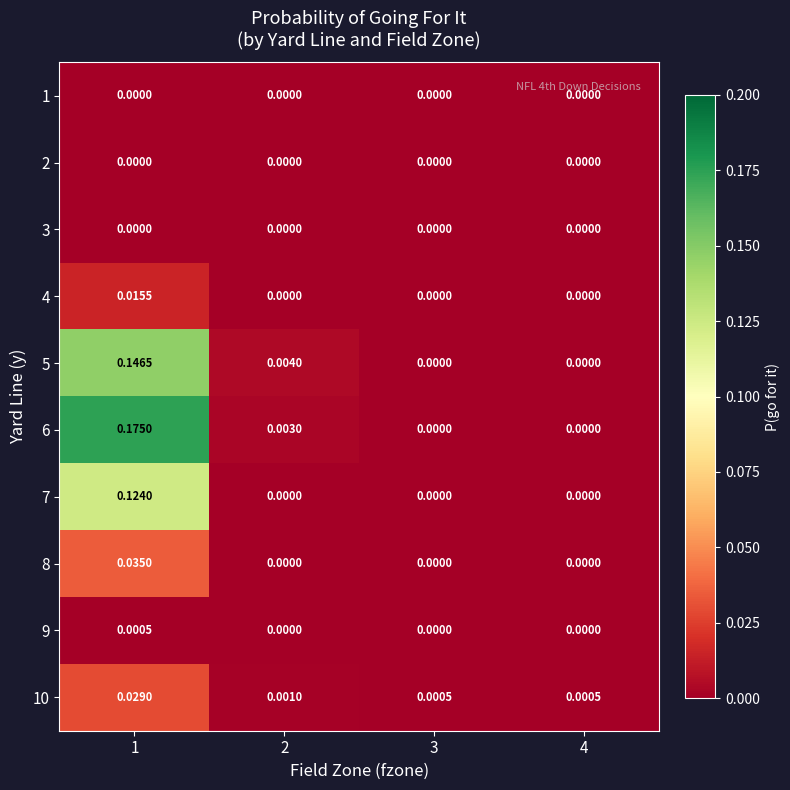

Is the value of 7 at 1 greater than the value of 9 at 1?

Yes